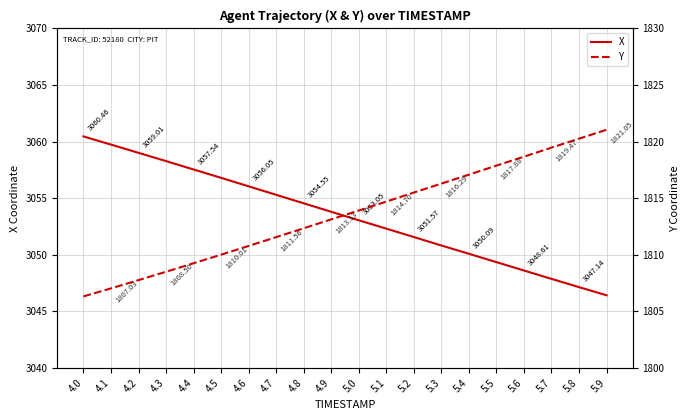

What is the difference between the highest and lowest values at 4.9?

1240.7